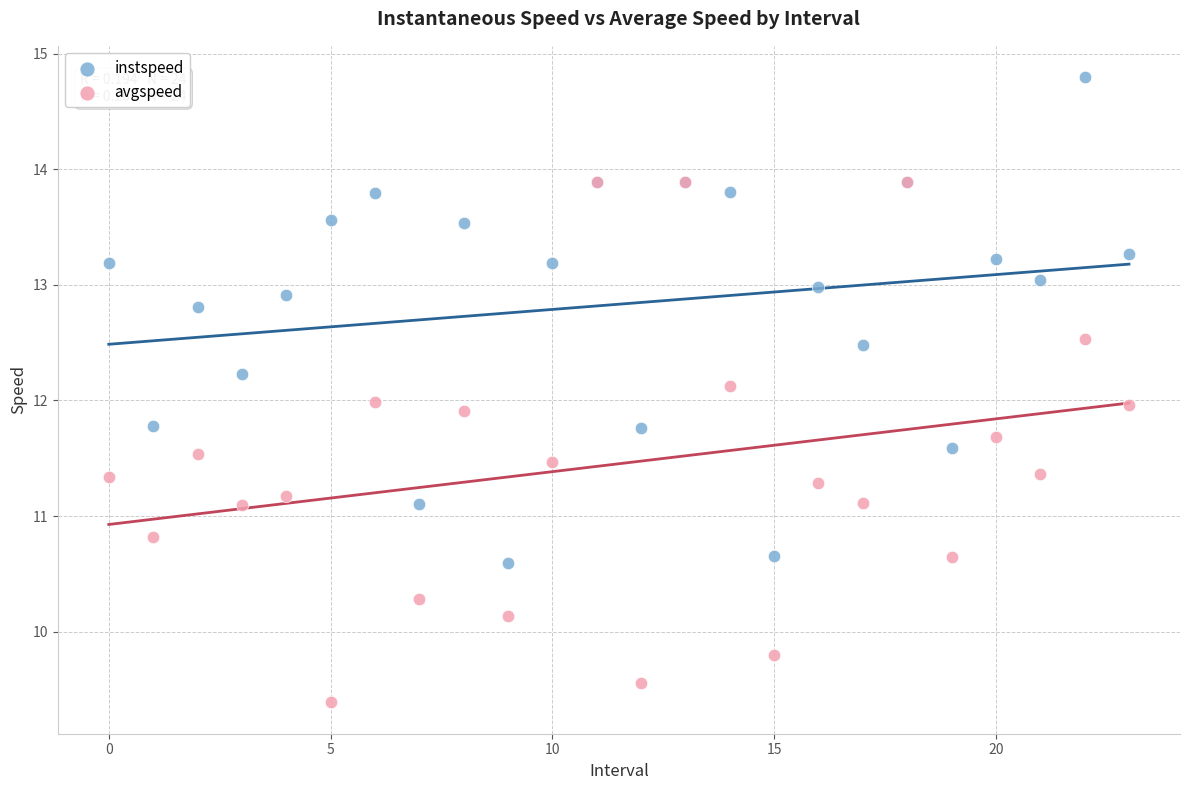

Which series has the largest Y range (max minus min)?

avgspeed